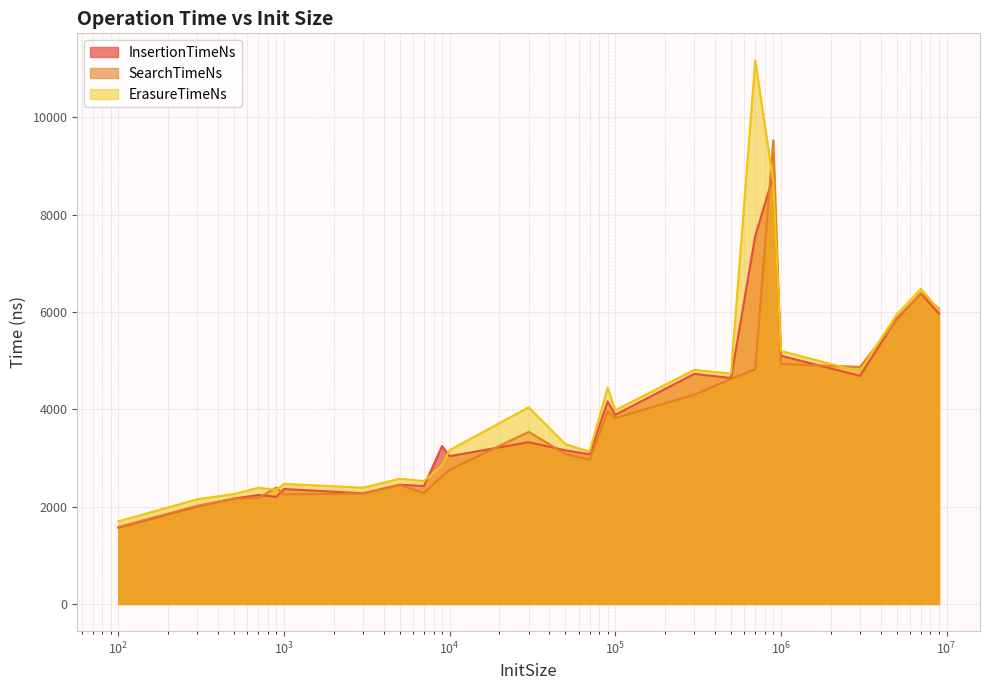

Rank the series by their maximum value, from highest to lowest.

ErasureTimeNs, SearchTimeNs, InsertionTimeNs